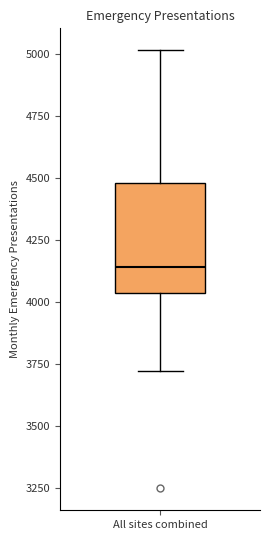

Read this box plot against the y-axis: the position of the median line, the range covered by the box, and the ends of both whiskers. The values are not printed on the chart, so give them approximately, as read against the axis.

median 4150, box 4050 to 4500, whiskers 3700 to 5000